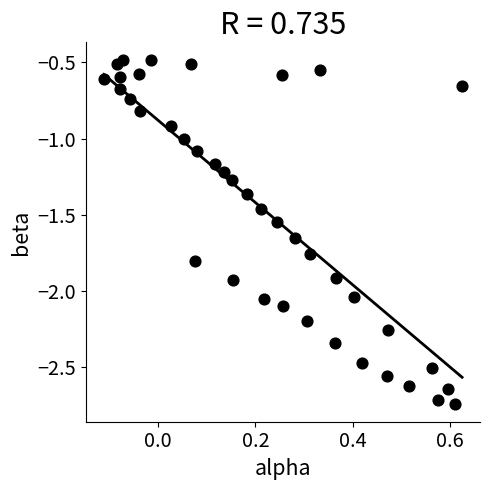

What is the range of X values (max minus min)?

0.7